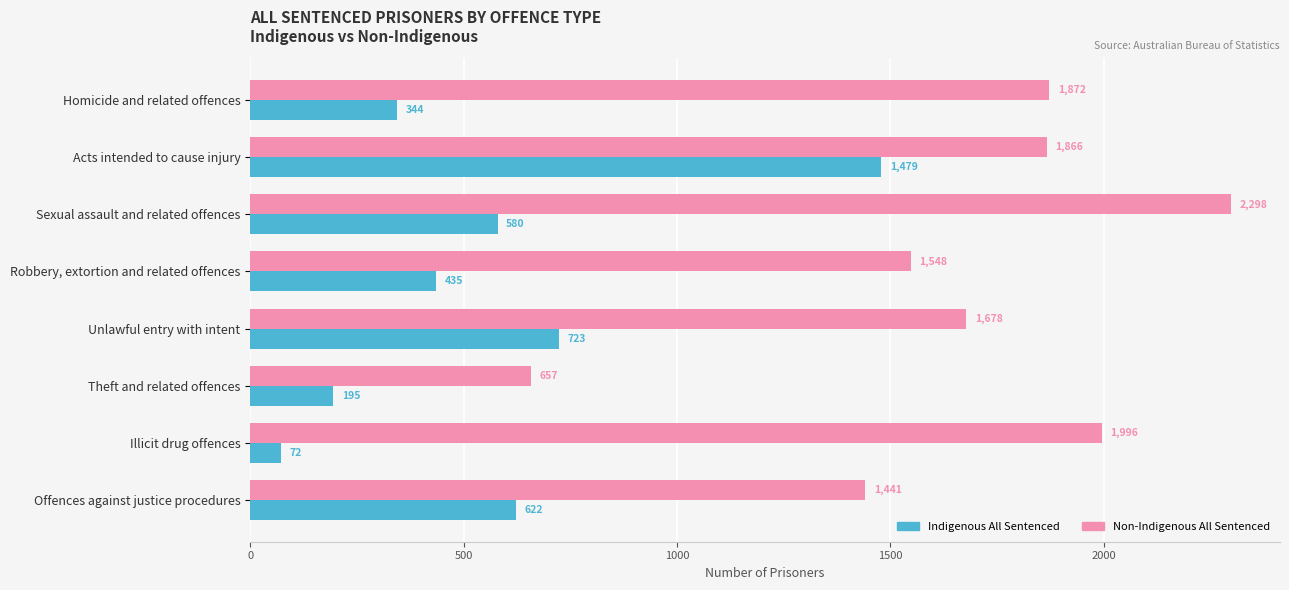

Which series has the largest range (max minus min)?

Non-Indigenous All Sentenced